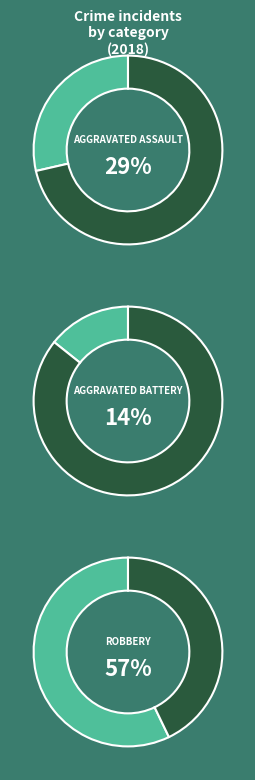

Which category accounts for the majority?

Robbery